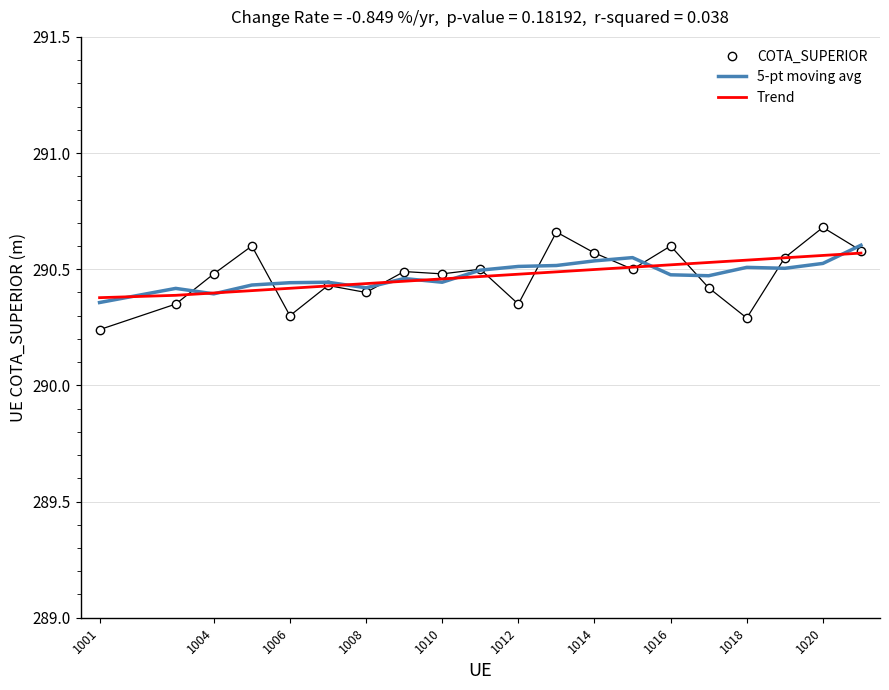

Which series has the widest spread of values?

COTA_SUPERIOR